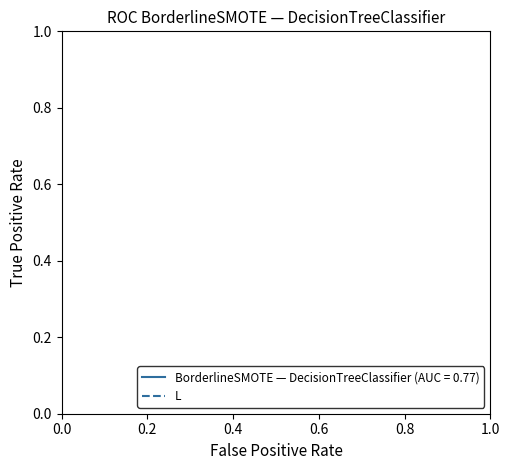

Which series has the largest total across all categories?

BorderlineSMOTE — DecisionTreeClassifier (AUC = 0.77)